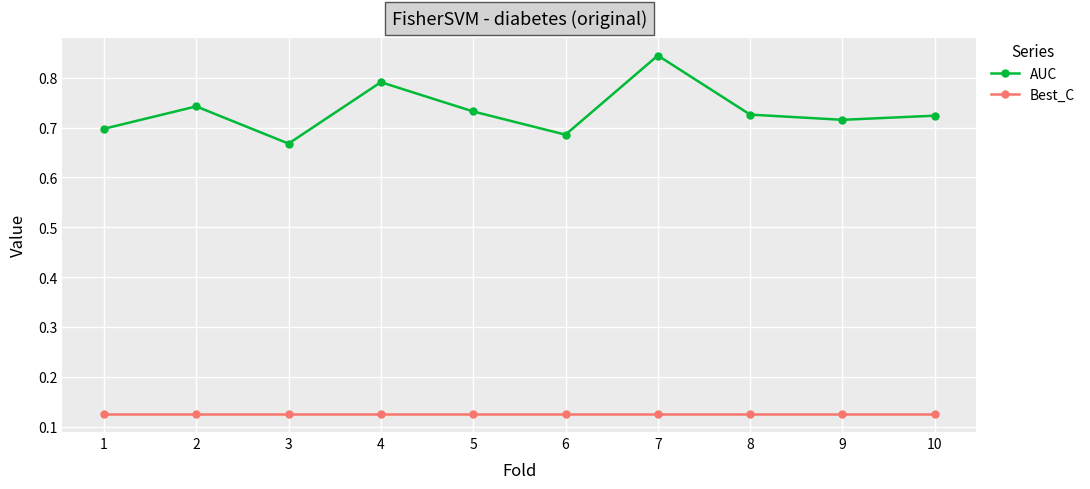

At which category is the sum across all series the highest?

7